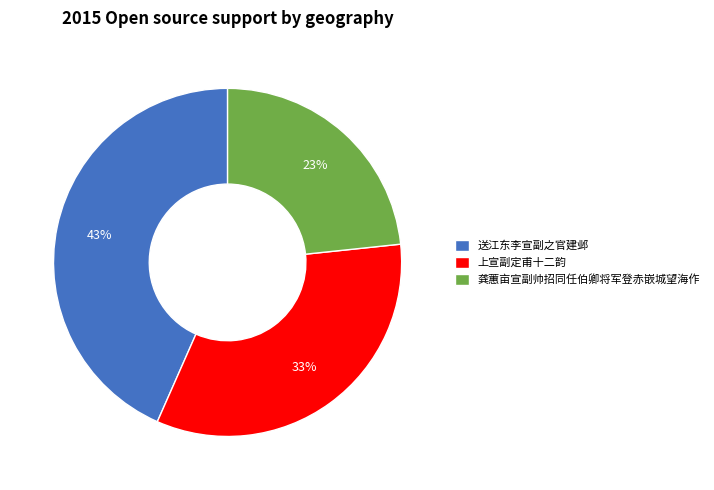

Is 送江东李宣副之官建邺 the majority of the pie?

No